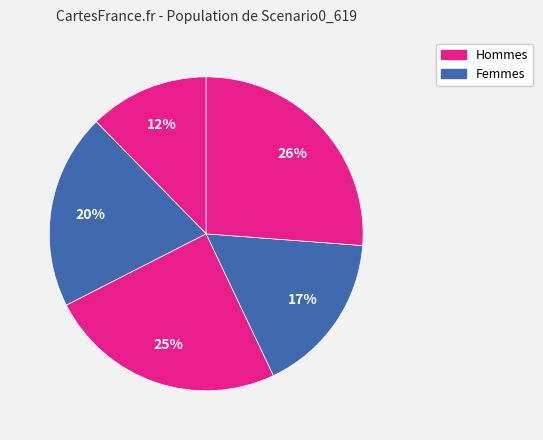

Count the number of slices in the pie.

5